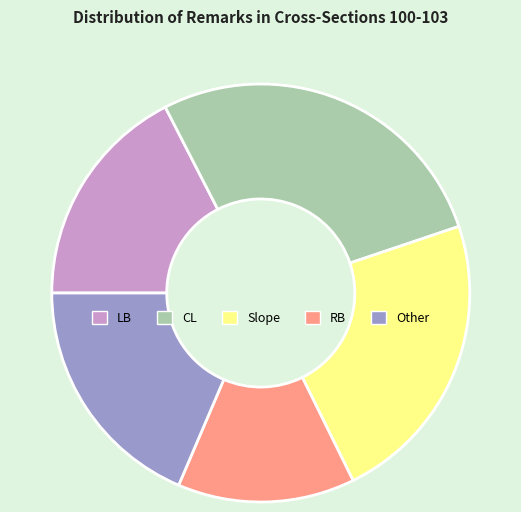

How many slices are in this pie chart?

5